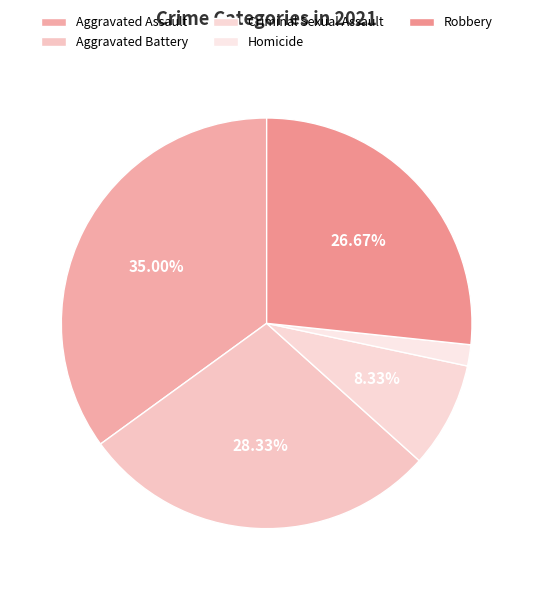

What is the largest slice in the pie chart?

Aggravated Assault